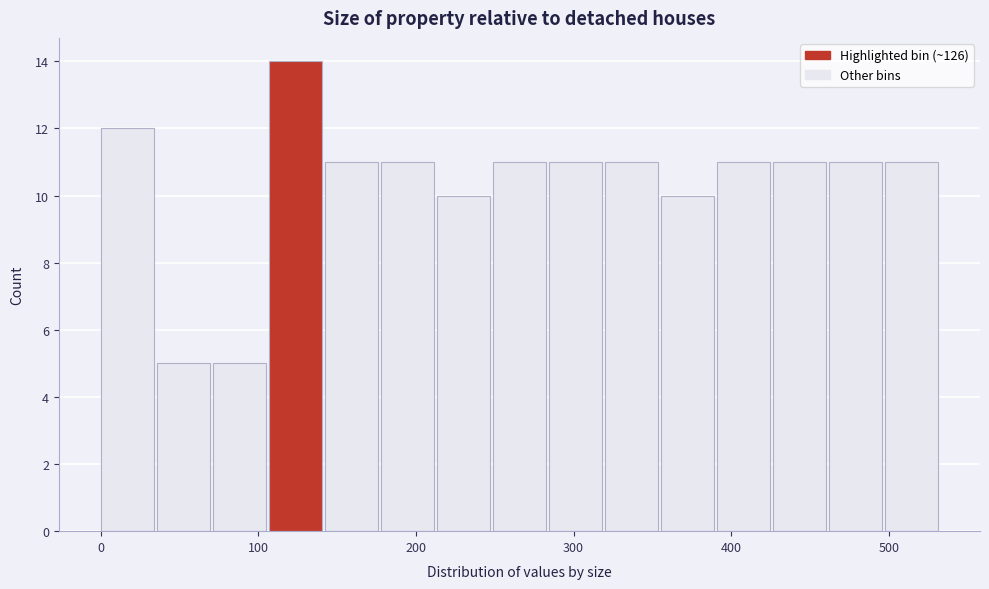

Read against the x-axis, roughly where is the centre of the tallest bar?

120